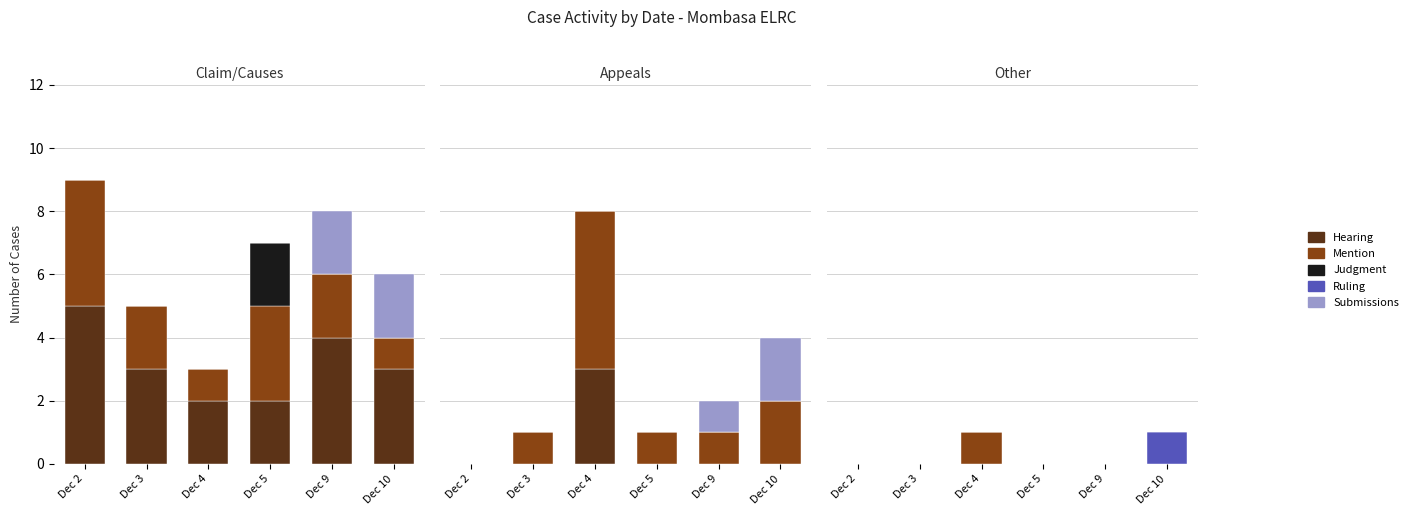

Where is Submissions nearest to the value 0?

Dec 2